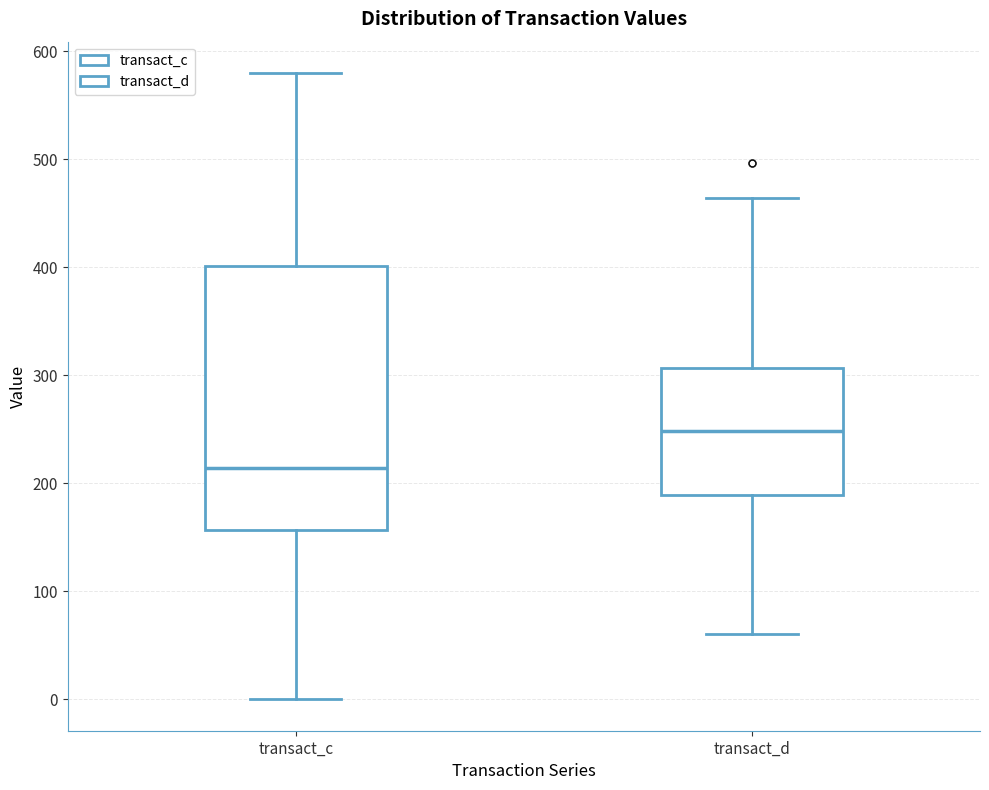

Which box has the lowest median line?

transact_c